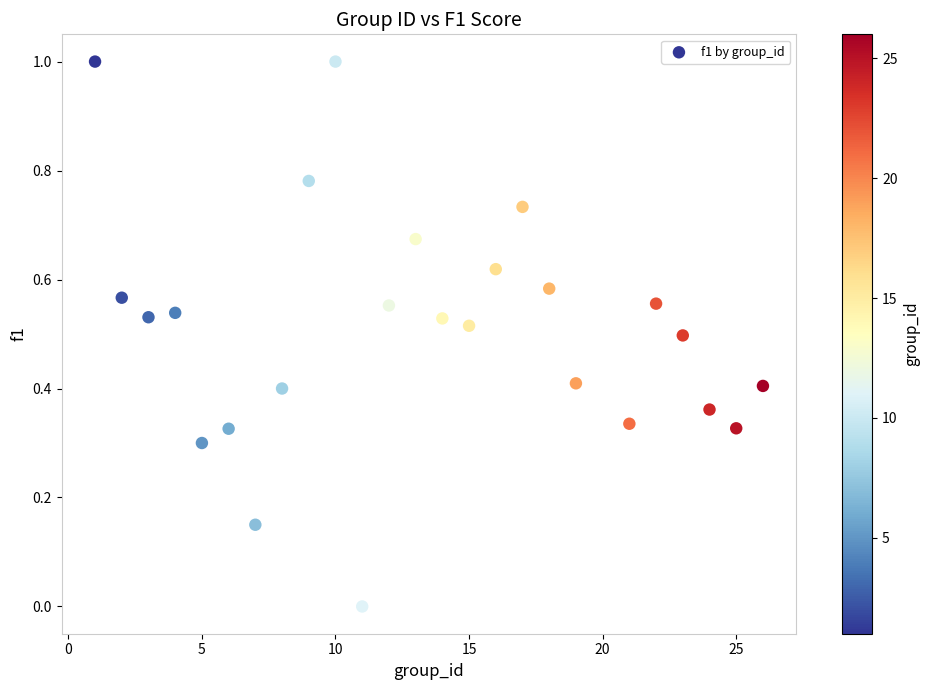

What is the range of X values (max minus min)?

25.0